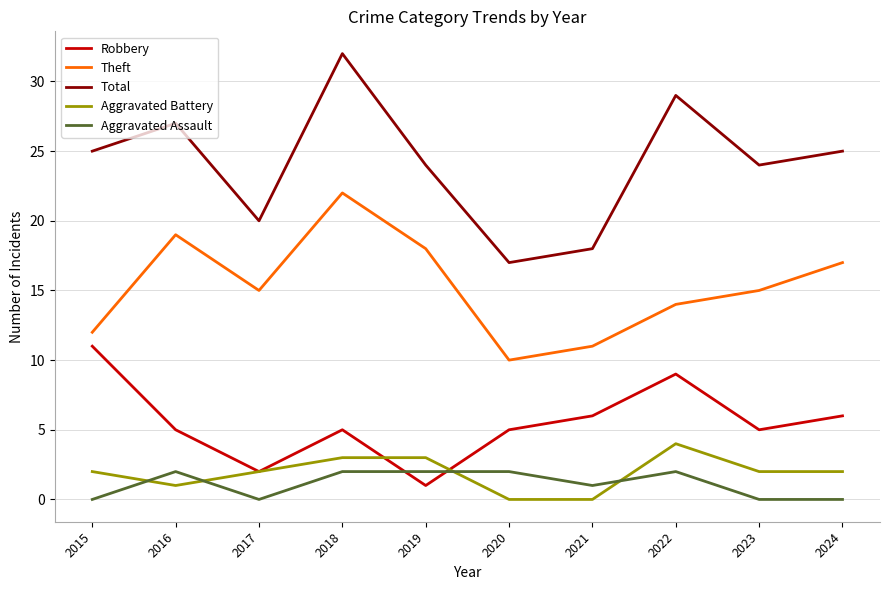

Rank the series by their maximum value, from highest to lowest.

Total, Theft, Robbery, Aggravated Battery, Aggravated Assault